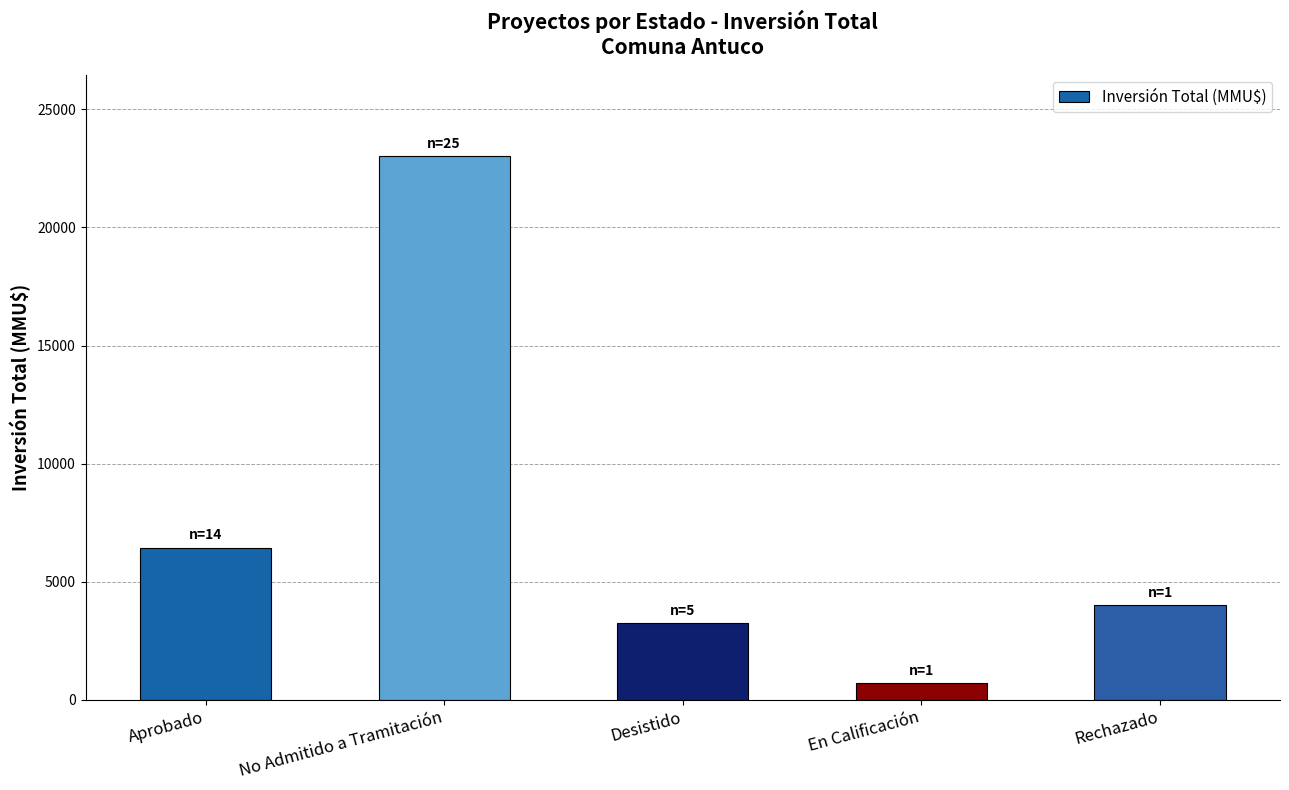

Does the chart contain stacked bars?

No